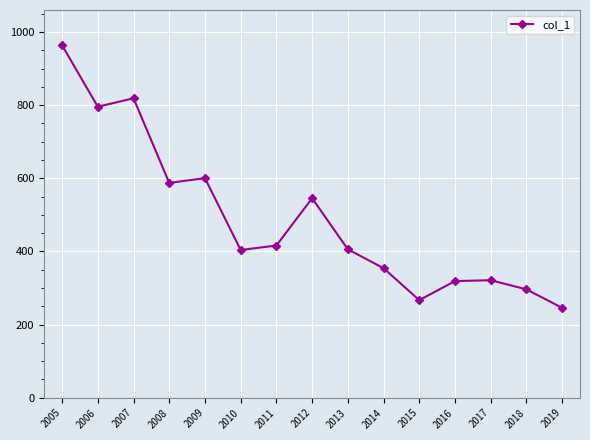

What is the smallest value displayed?

245.8